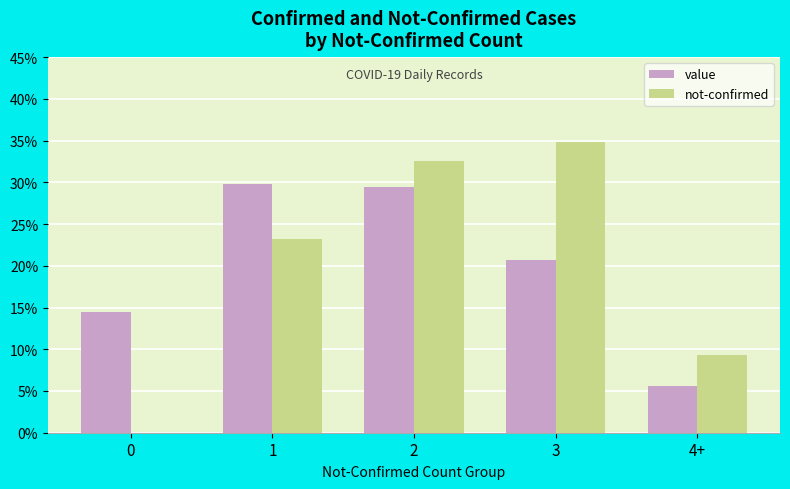

What is the average value of the value series?

20.0